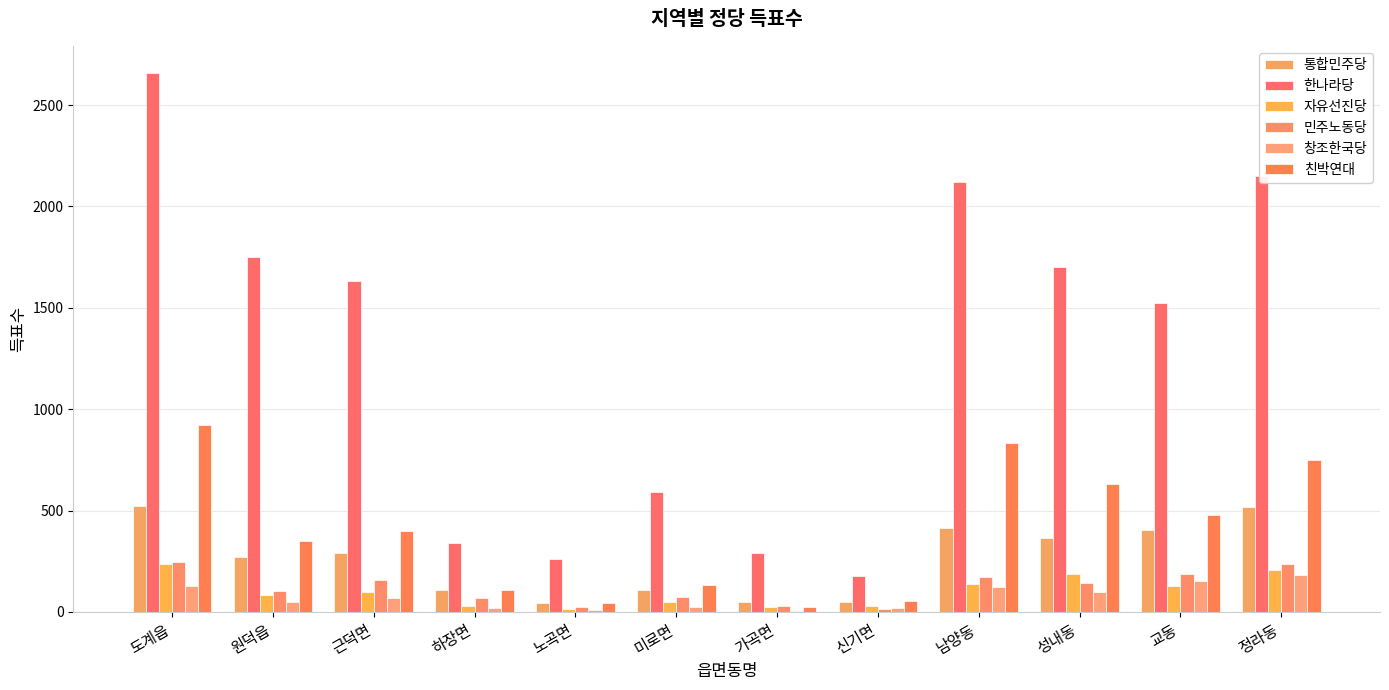

How many data points does each series have?

12